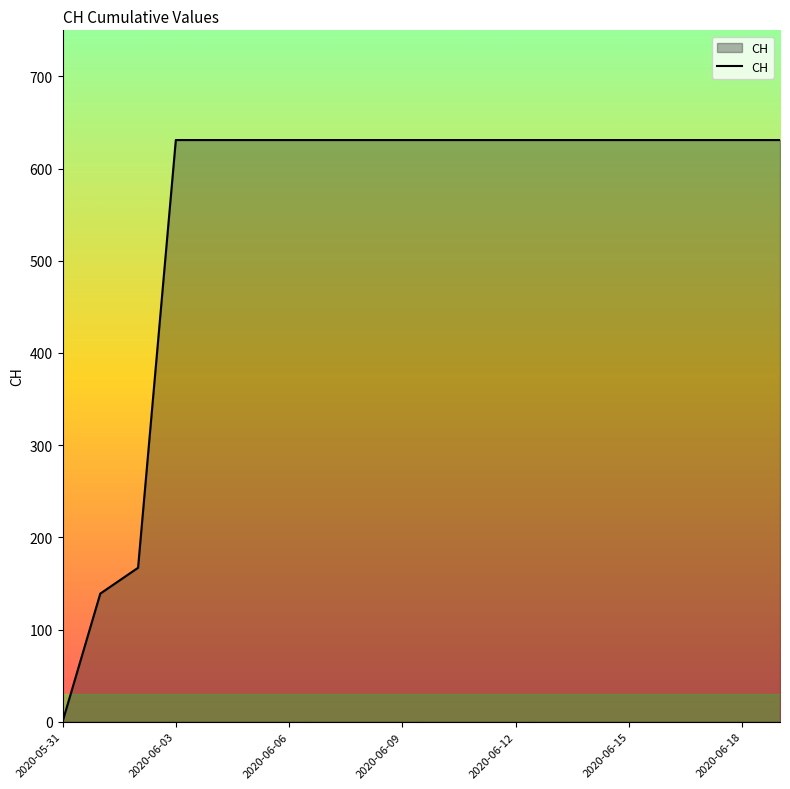

What is the difference between the maximum and minimum values?

631